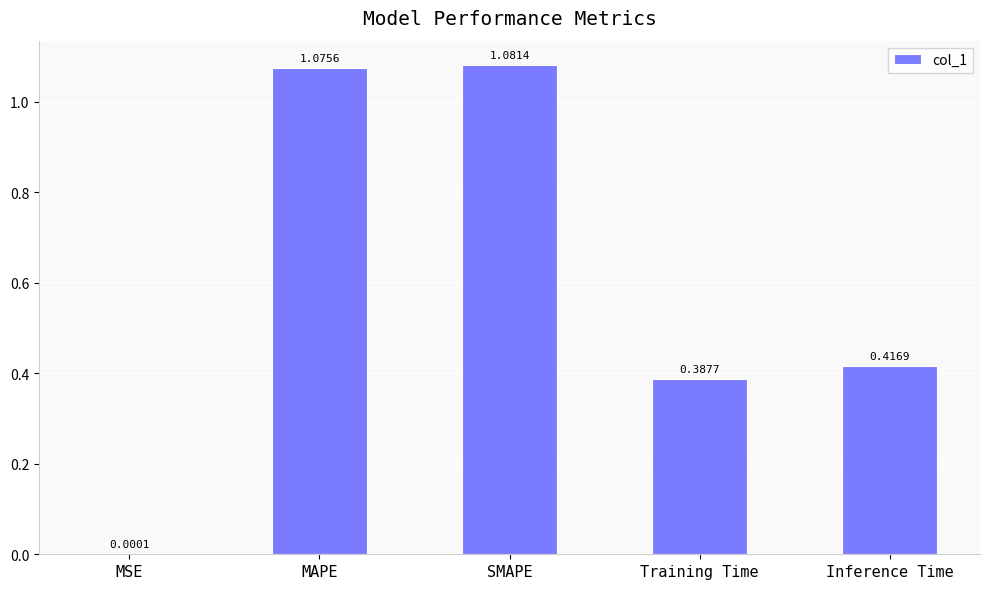

What is the change in value from MSE to SMAPE?

+1.1